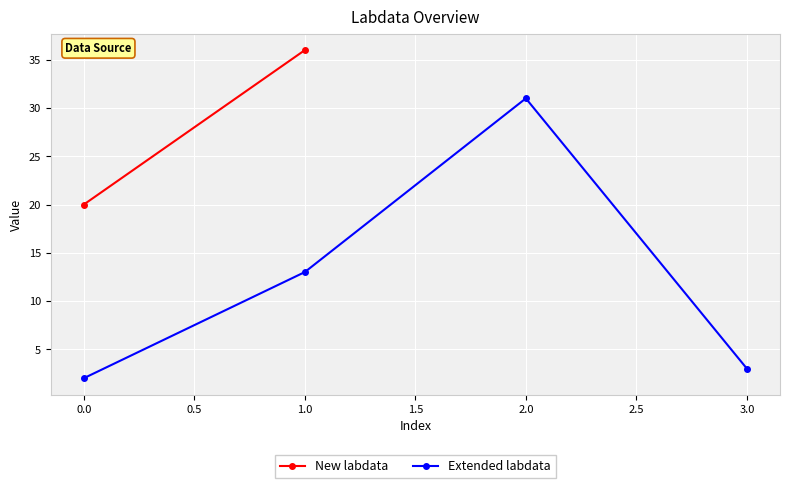

What is the difference between the second highest and second lowest values?

10